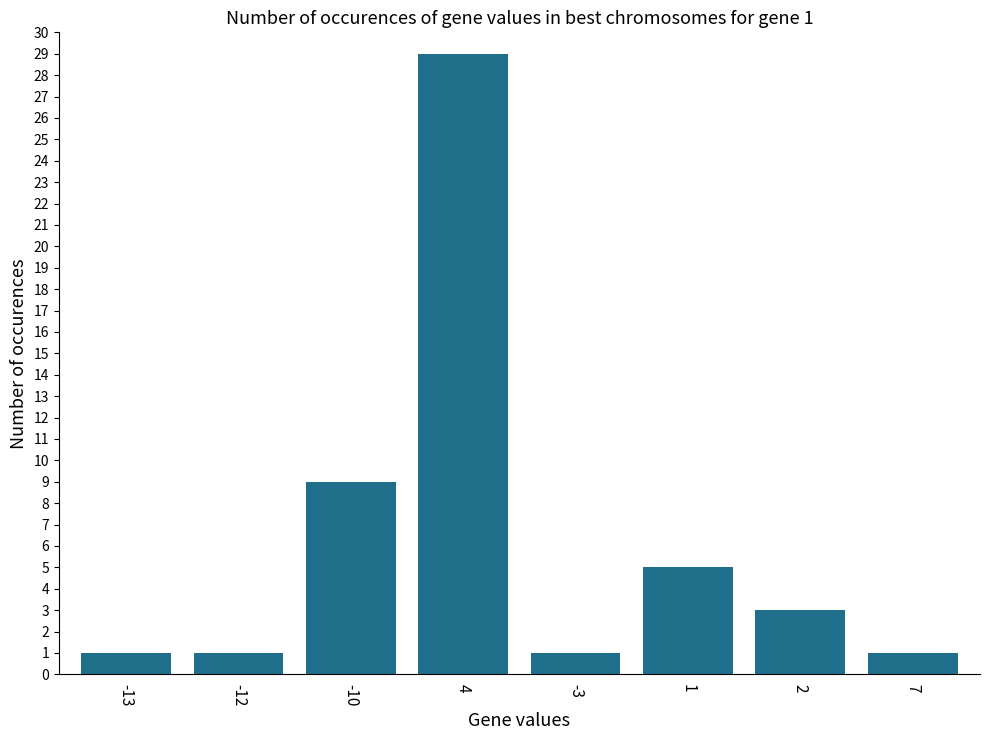

What is the label of the 3rd bar from the left?

-10